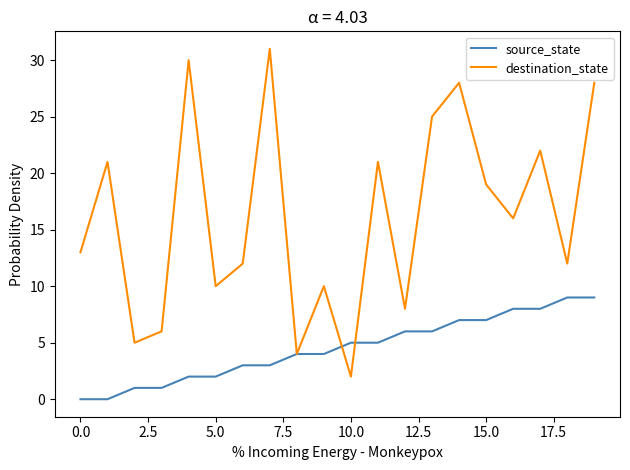

What is the maximum value for destination_state?

31